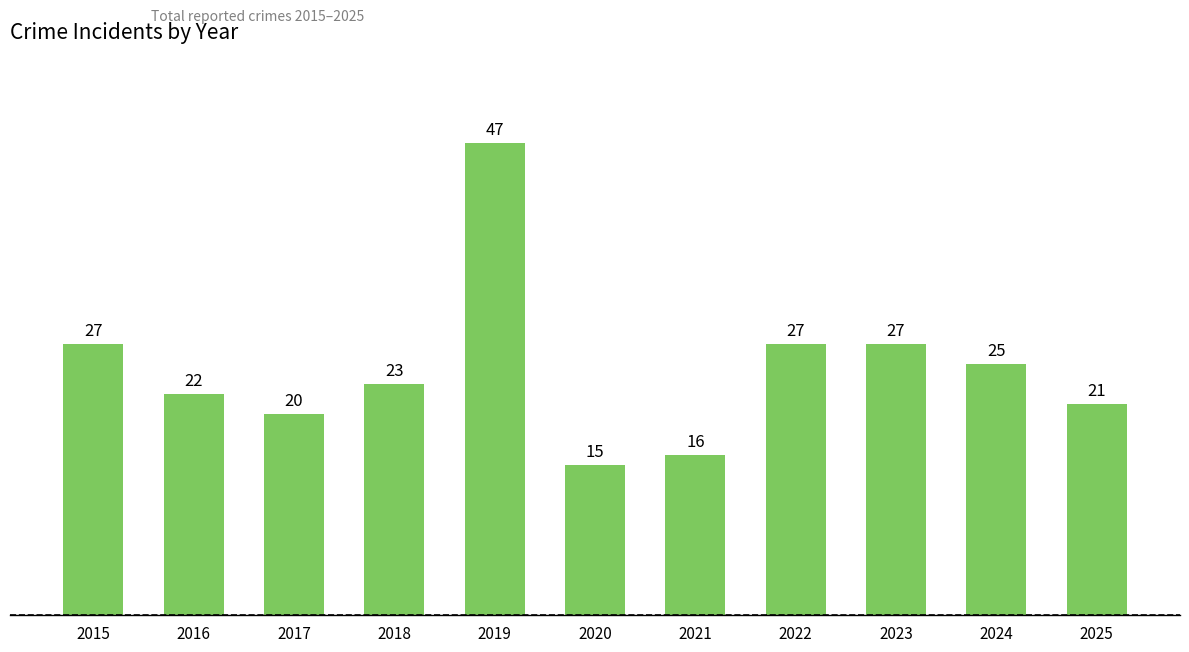

What is the minimum value shown in the chart?

15